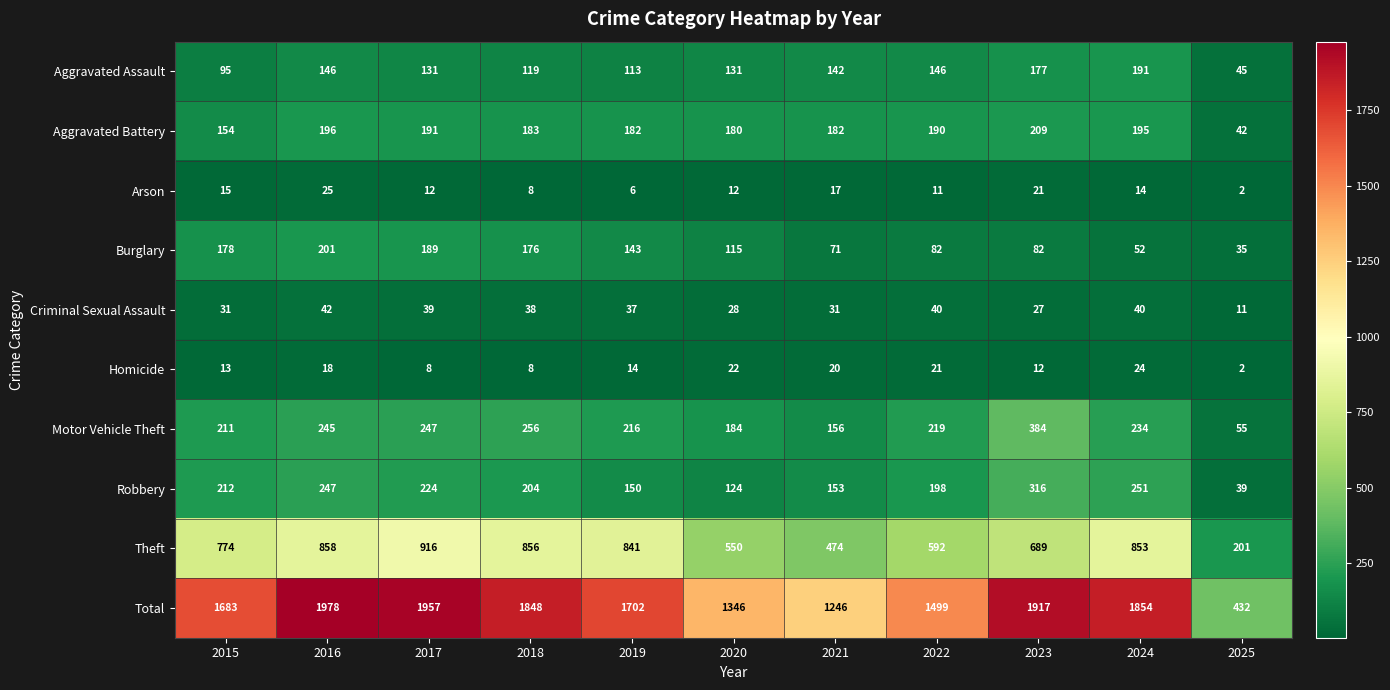

At which category does the chart reach its peak across all series?

2016